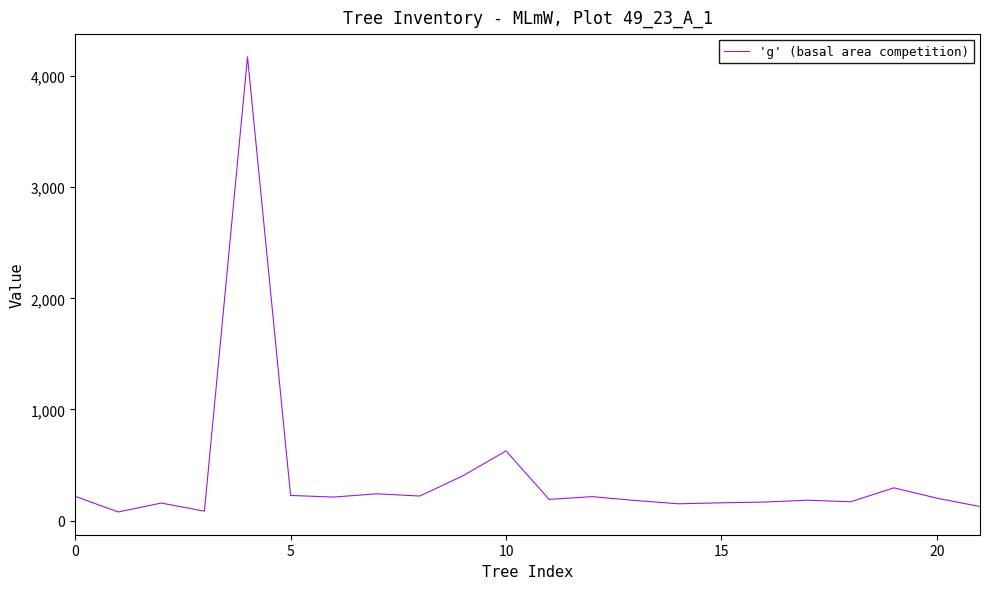

What is the greatest value displayed?

4173.9